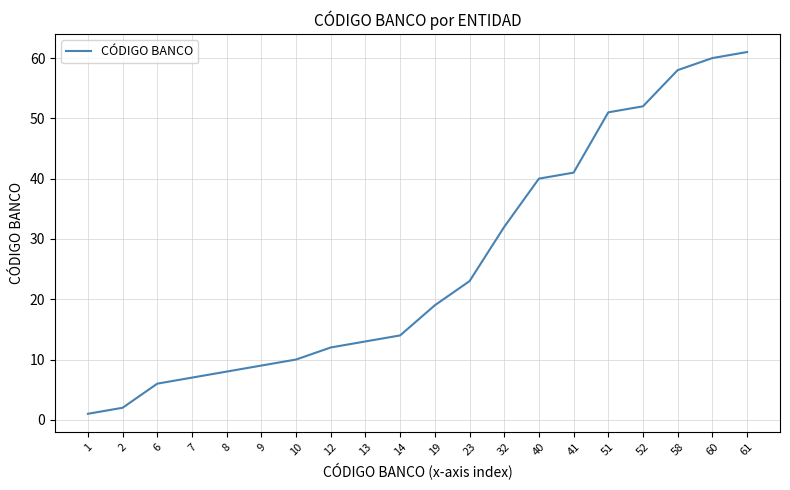

The value at 19 is 4. True or false?

False